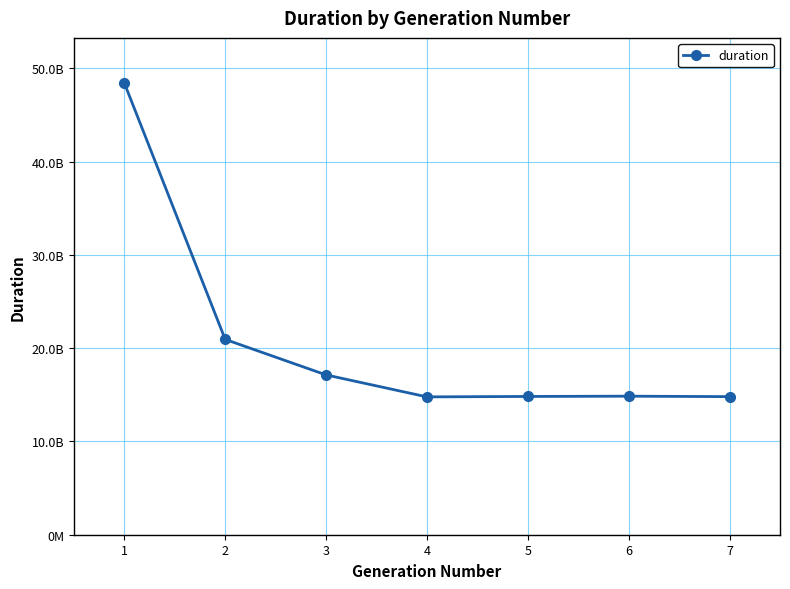

List the labels in order of value, smallest first.

4, 7, 5, 6, 3, 2, 1